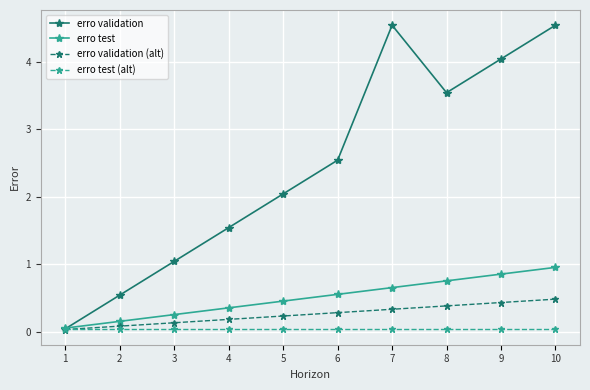

What is the difference between the maximum and second lowest values in the erro validation (alt) series?

0.4